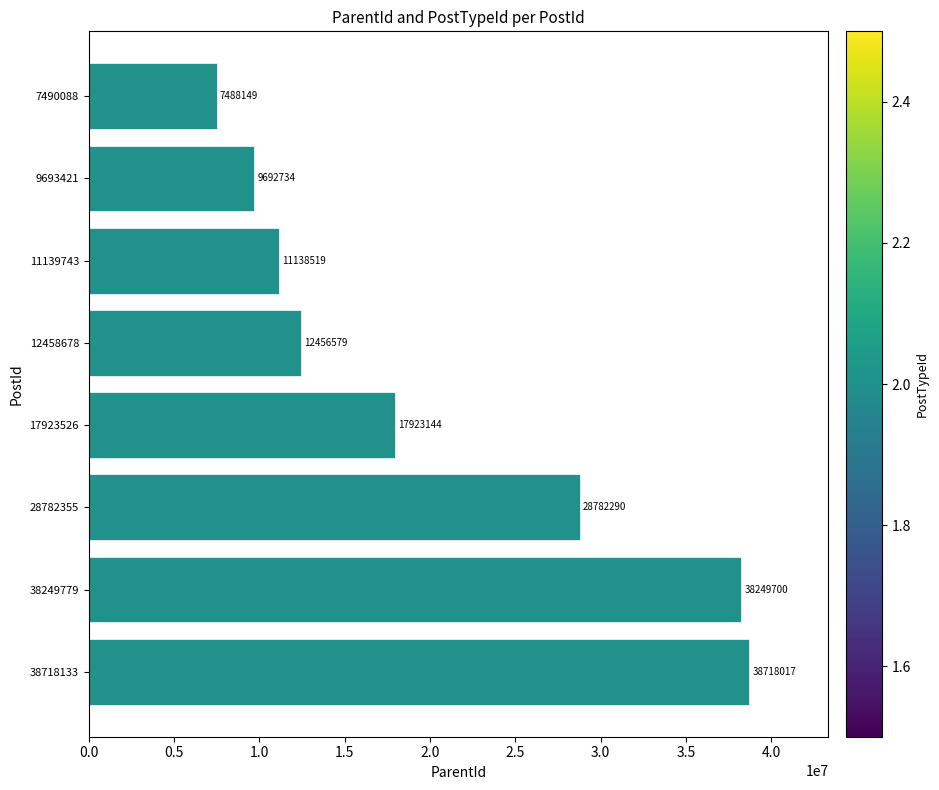

What is the change in value from 28782355 to 38718133?

+9935727